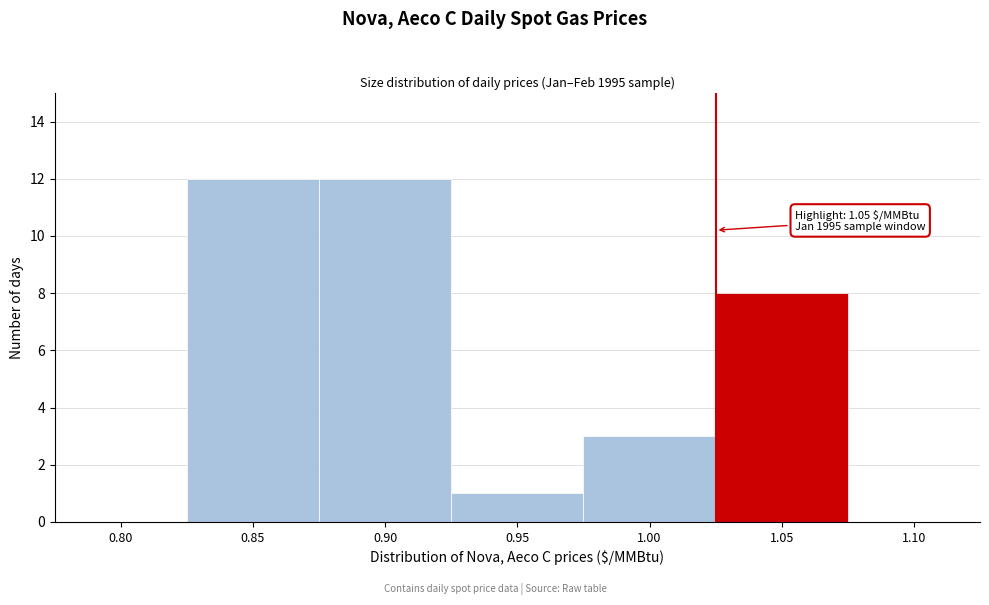

Reading left to right, extract all data points from this chart.

0.80=0	0.85=12	0.90=12	0.95=1	1.00=3	1.05=8	1.10=0